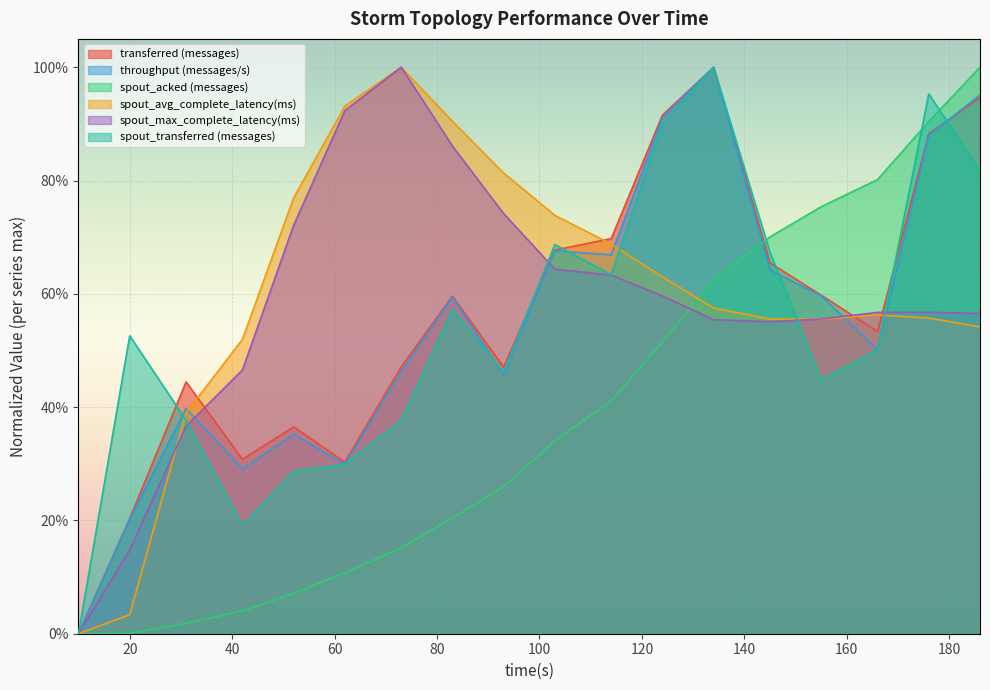

What is the sum of the spout_avg_complete_latency(ms) values at 62 and 73?

1.9